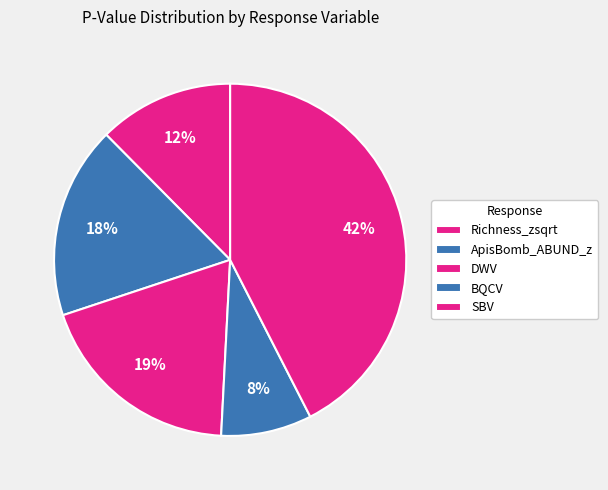

Count the number of slices in the pie.

5